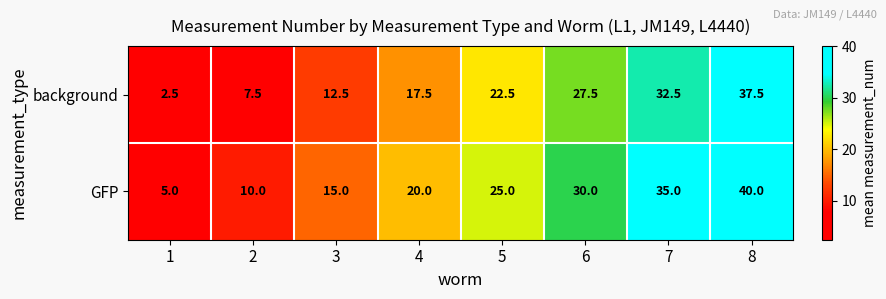

Rank the series by their maximum value, from highest to lowest.

GFP, background